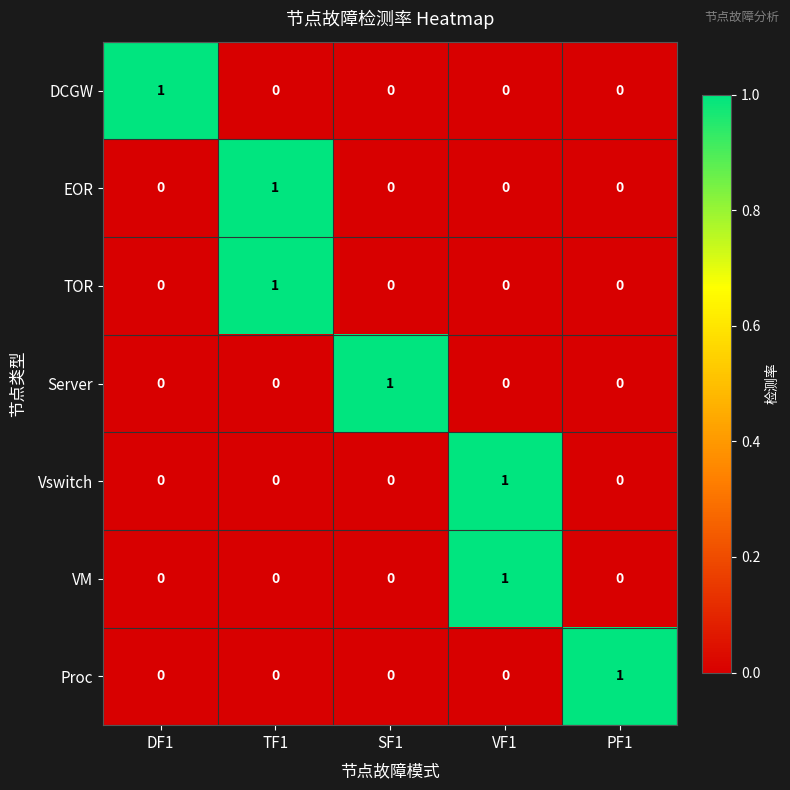

What is the spread (max minus min) of values at VF1?

1